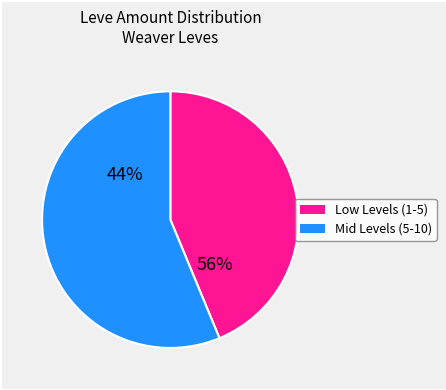

Is it true that Amateur's Dalmatica is 1% of the pie?

False